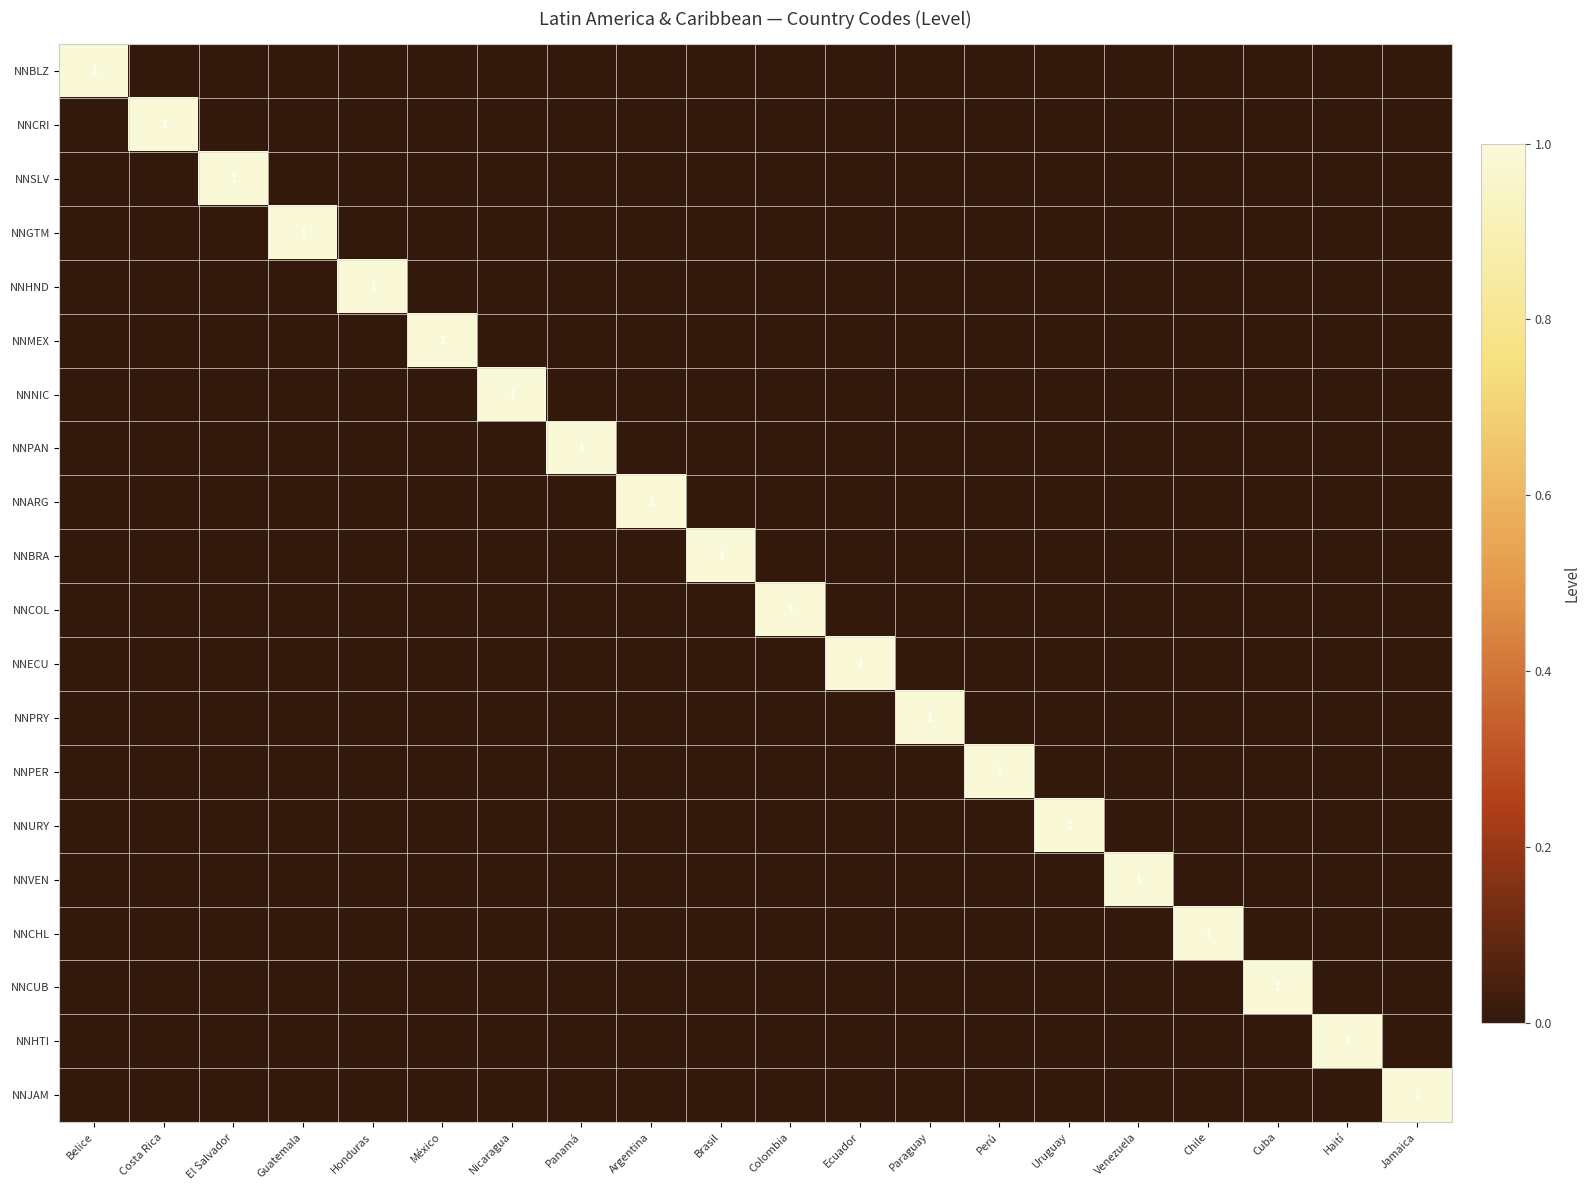

Which has a higher value, Paraguay or Ecuador?

Paraguay